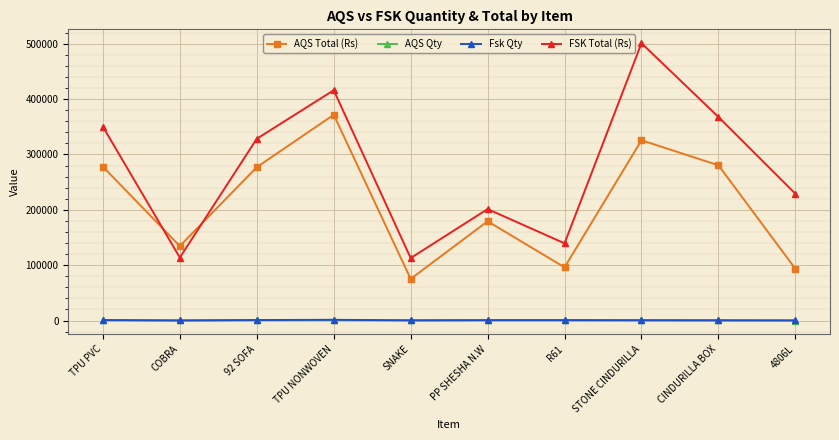

At how many categories does at least one series exceed 341521?

4